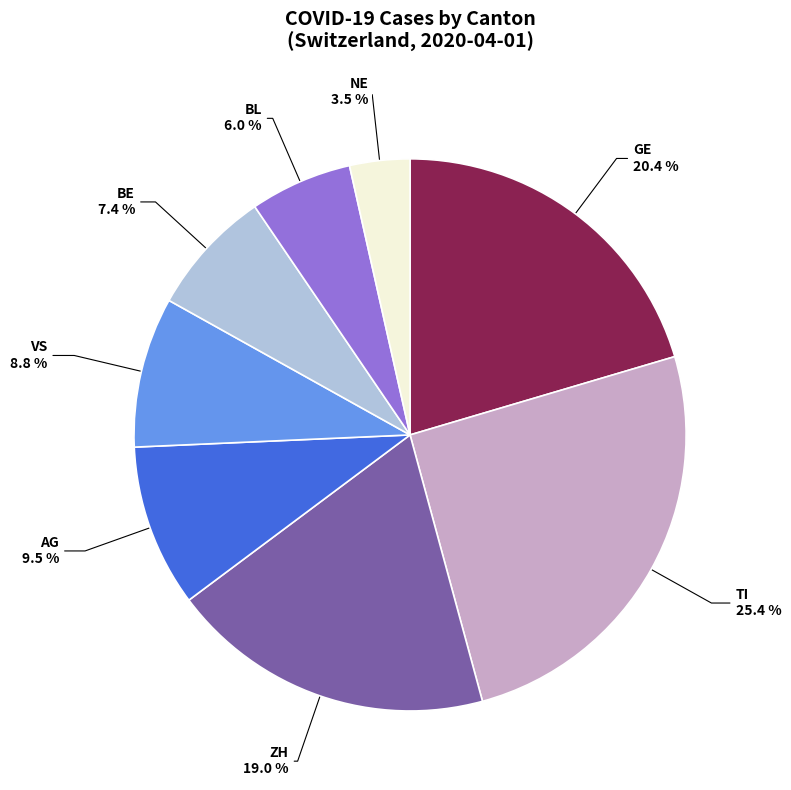

Rank the categories by value from highest to lowest.

TI, GE, ZH, AG, VS, BE, BL, NE